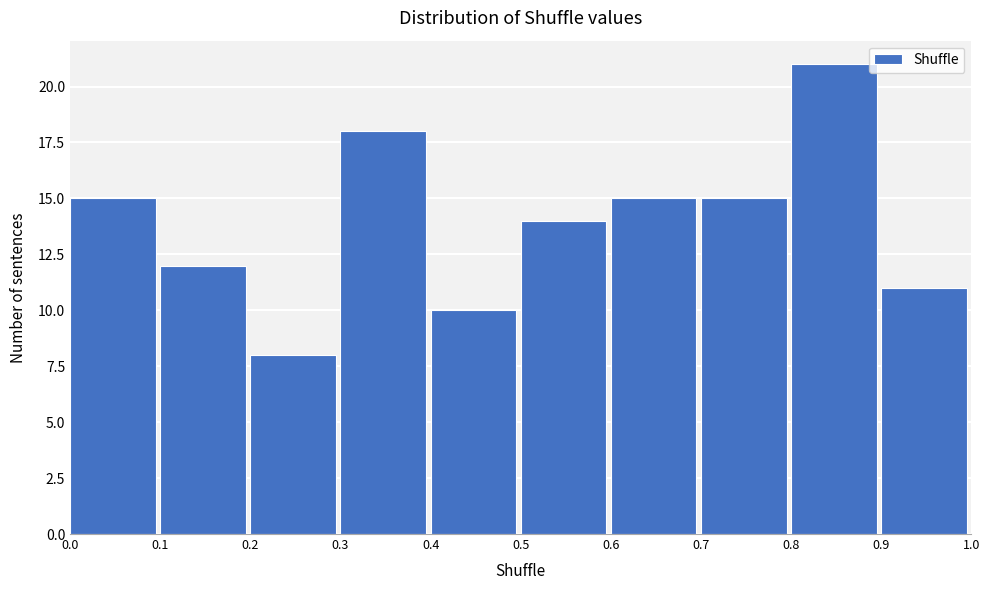

Reading left to right, extract all data points from this chart.

0.0=15	0.1=12	0.2=8	0.3=18	0.4=10	0.5=14	0.6=15	0.7=15	0.8=21	0.9=11